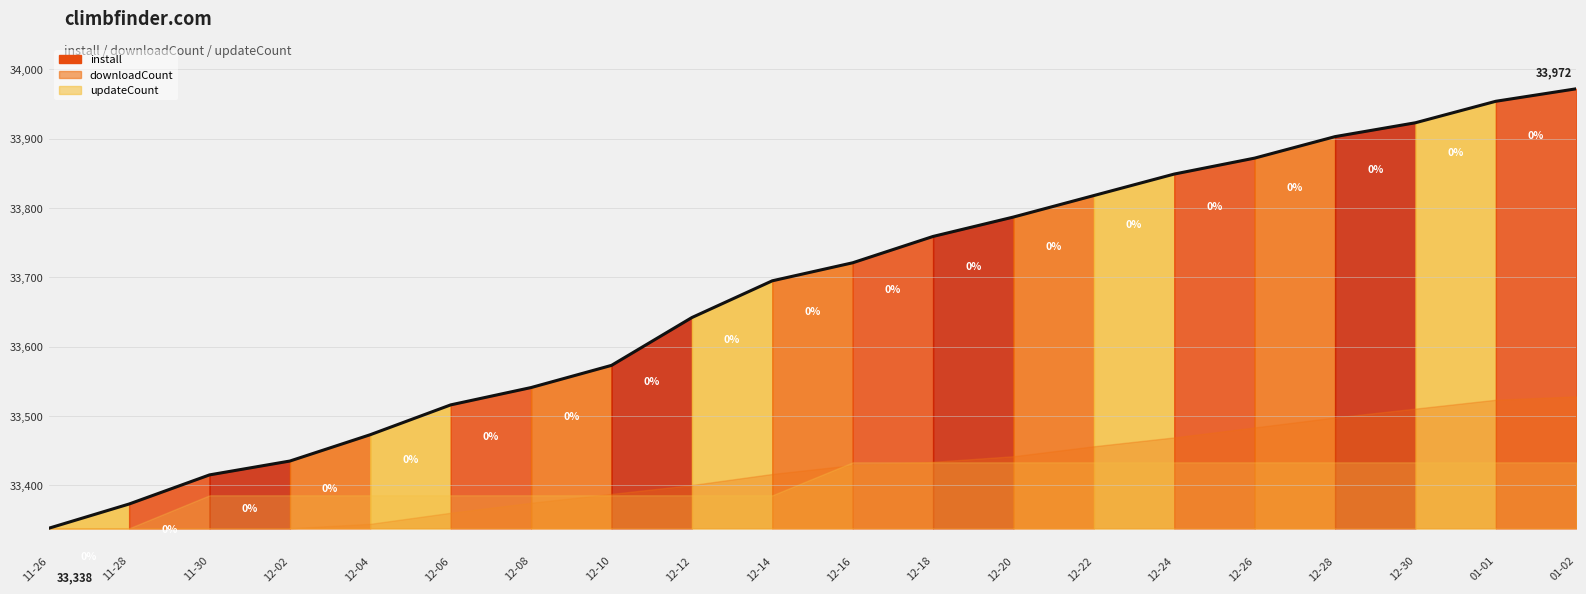

True or false: there are more than 2 points higher than both neighbors.

False